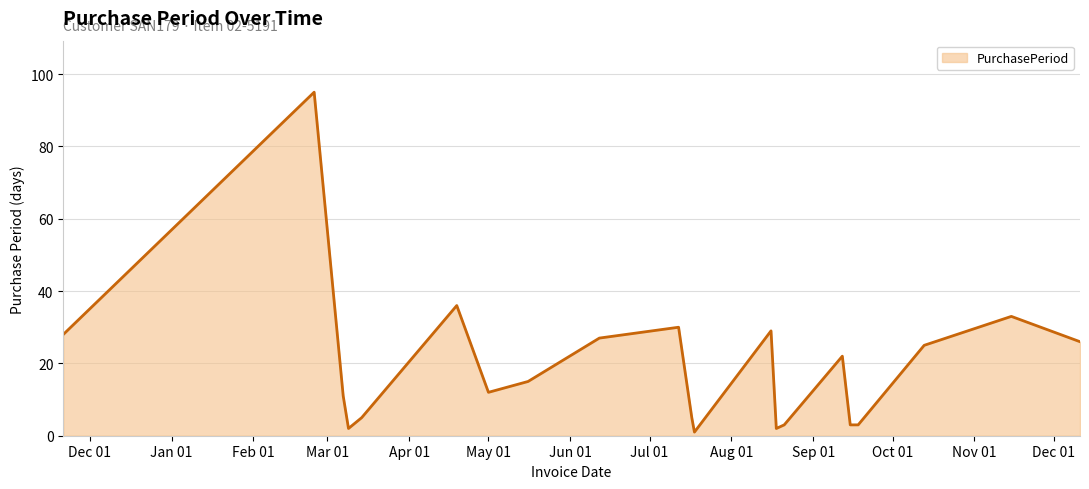

What is the greatest value displayed?

95